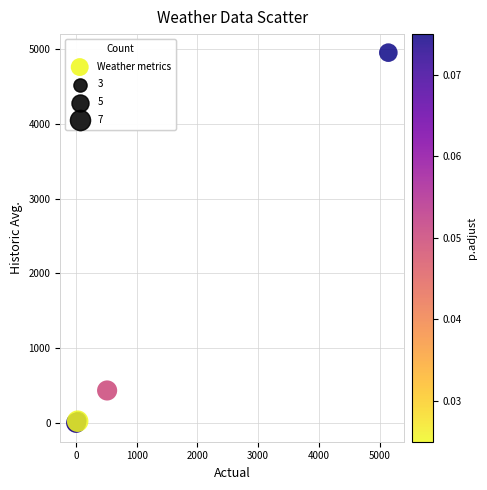

What Y value in the scatter plot is closest to 2474?

437.0